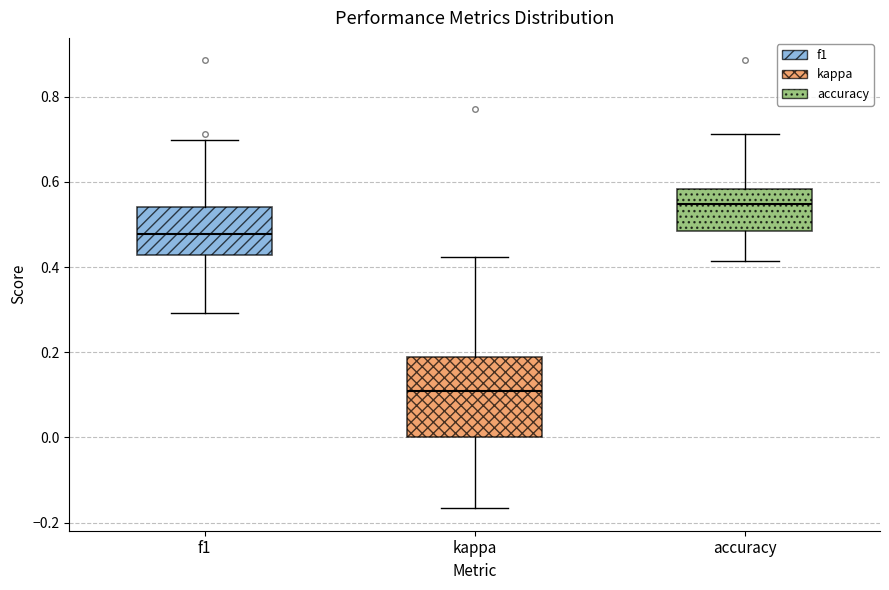

Reading left to right, transcribe this box plot: for each box, give where its median line is, the range the box spans, and where its two whiskers end, as read against the y-axis. The values are not printed on the chart, so give them approximately, as read against the axis.

f1: median 0.48, box 0.42 to 0.54, whiskers 0.30 to 0.70
kappa: median 0.10, box 0.00 to 0.18, whiskers -0.16 to 0.42
accuracy: median 0.54, box 0.48 to 0.58, whiskers 0.42 to 0.72